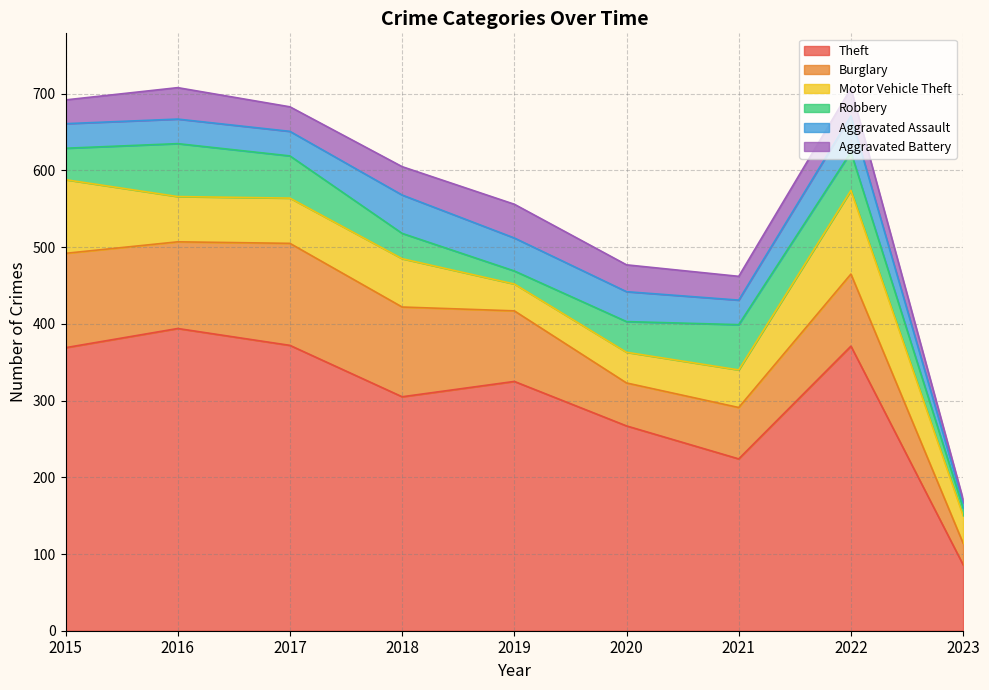

How many values in the Burglary series are below 94?

4